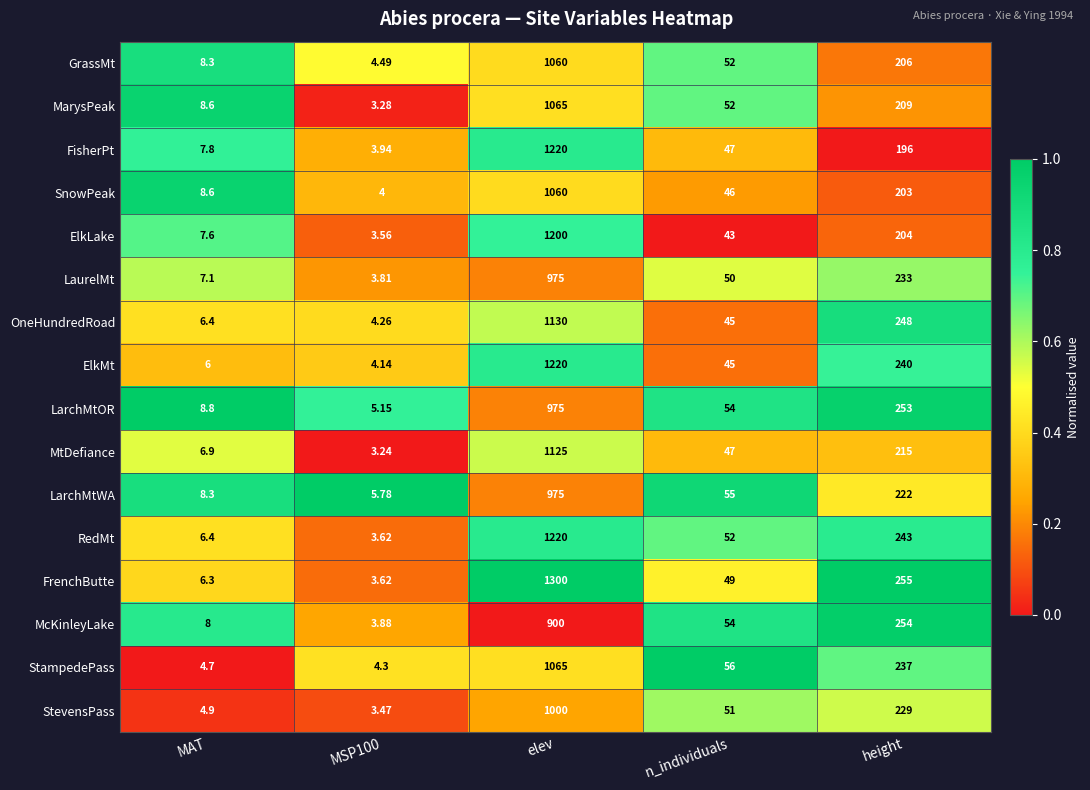

Which series has the largest range (max minus min)?

FrenchButte